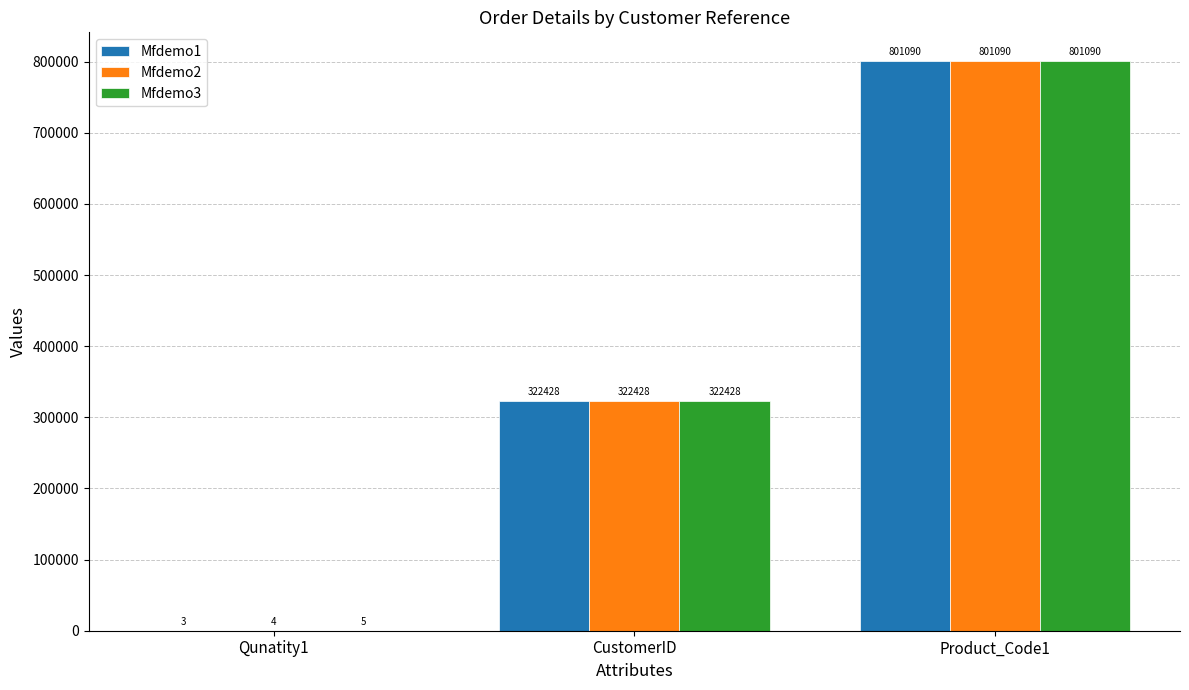

What is the total value across all series at CustomerID?

967284